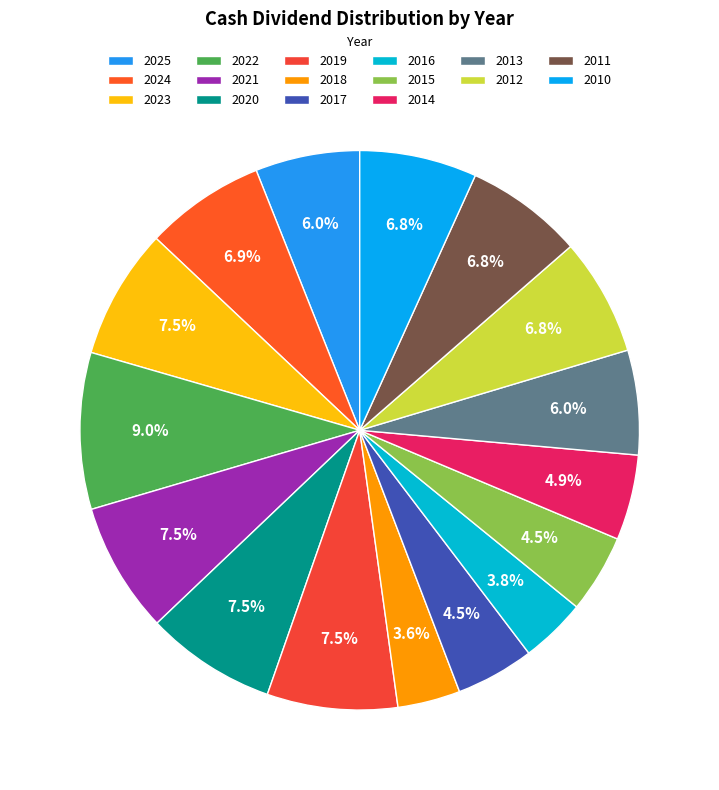

To the nearest percent, what percentage of the pie is 2016?

4%